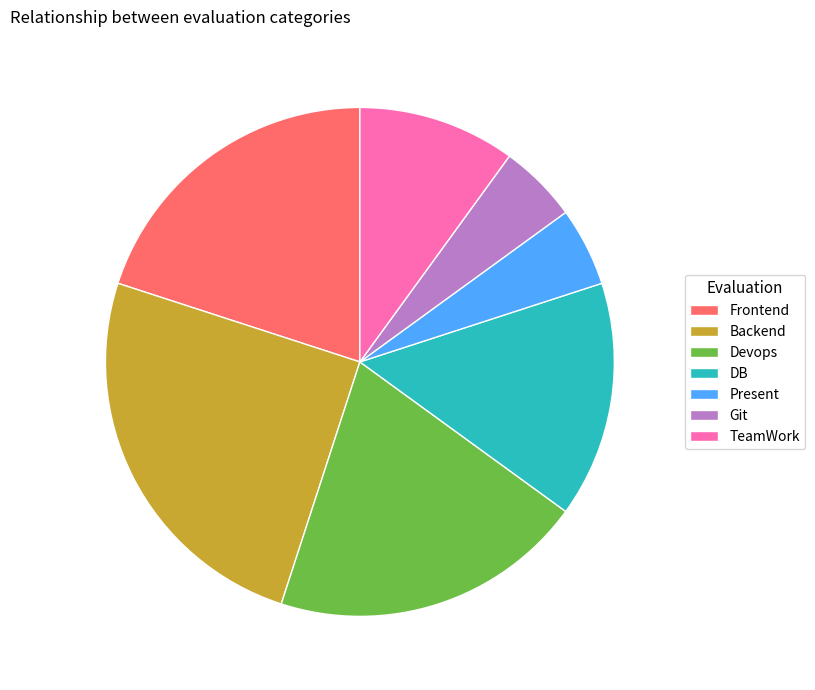

Approximately how many times larger is the value at DB compared to Frontend?

0.8